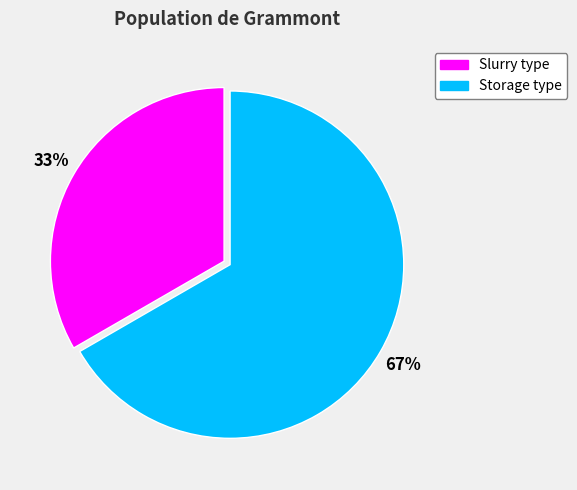

Does any single category account for the majority?

Yes